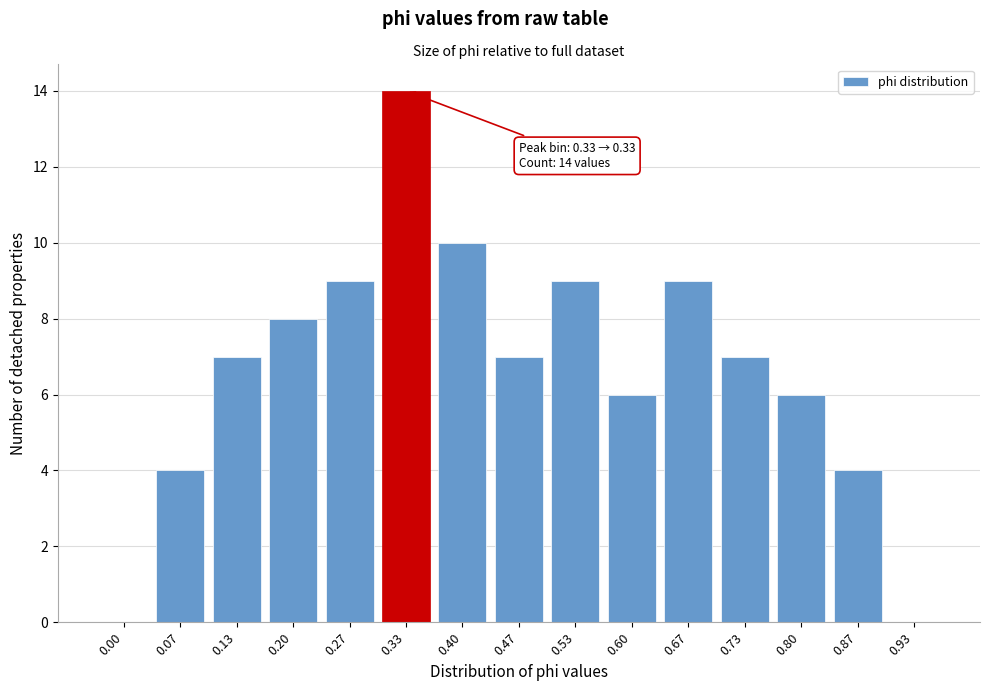

Reading left to right, transcribe all the data shown in this chart.

0.00=0	0.07=4	0.13=7	0.20=8	0.27=9	0.33=14	0.40=10	0.47=7	0.53=9	0.60=6	0.67=9	0.73=7	0.80=6	0.87=4	0.93=0